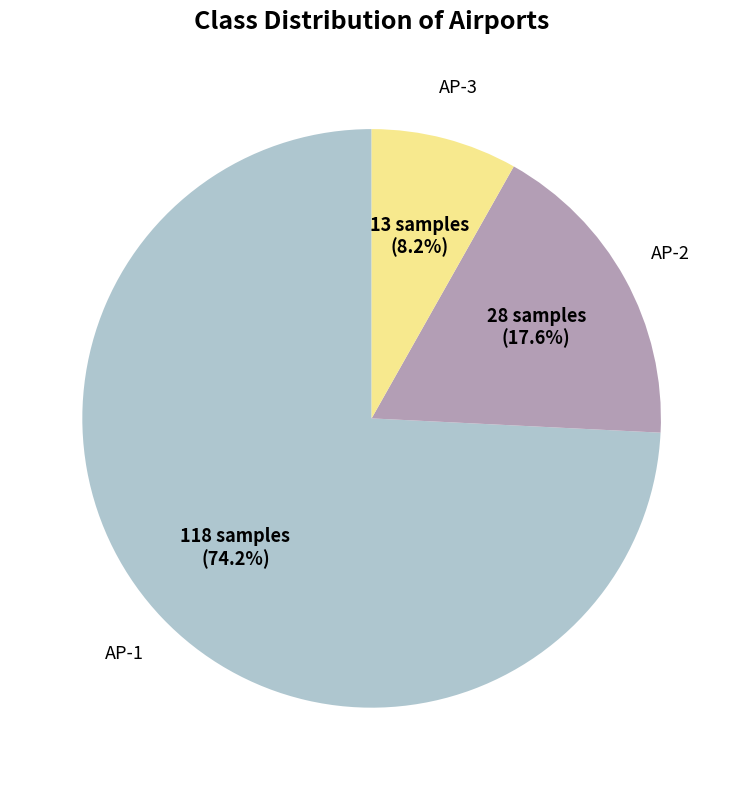

Is there any slice that represents more than half of the pie?

Yes